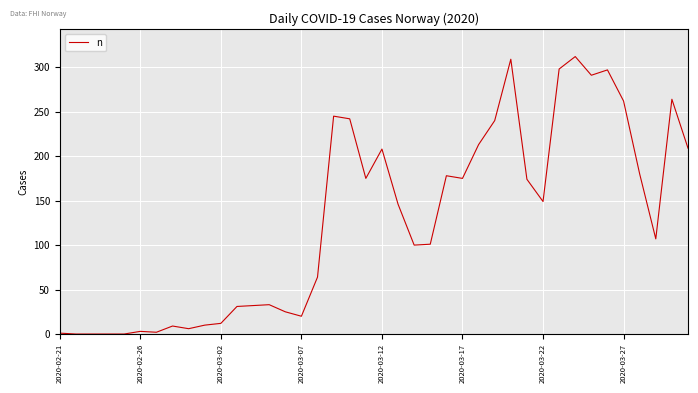

What is the maximum value shown in the chart?

312